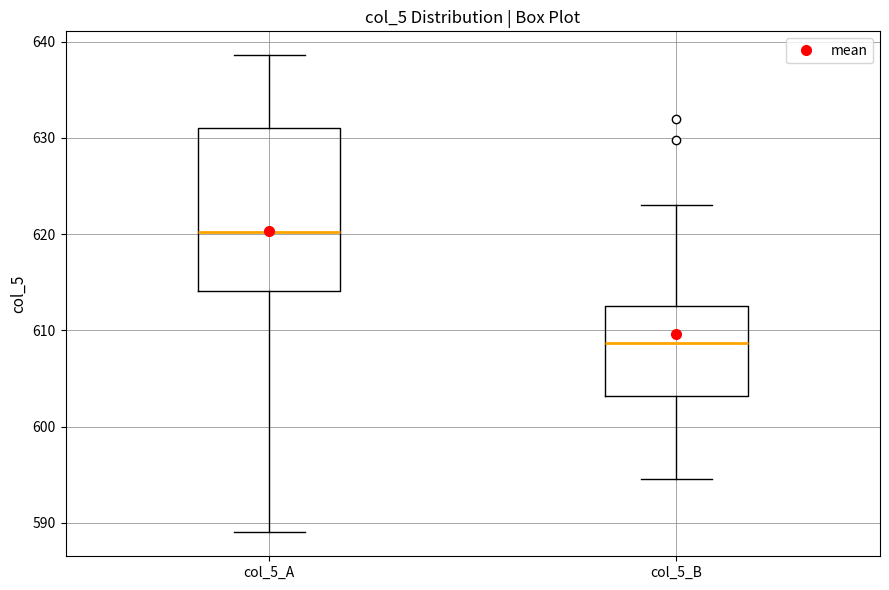

Where does the upper whisker of the box for col_5_B end on the y-axis? The values are not printed on the chart, so give them approximately, as read against the axis.

623